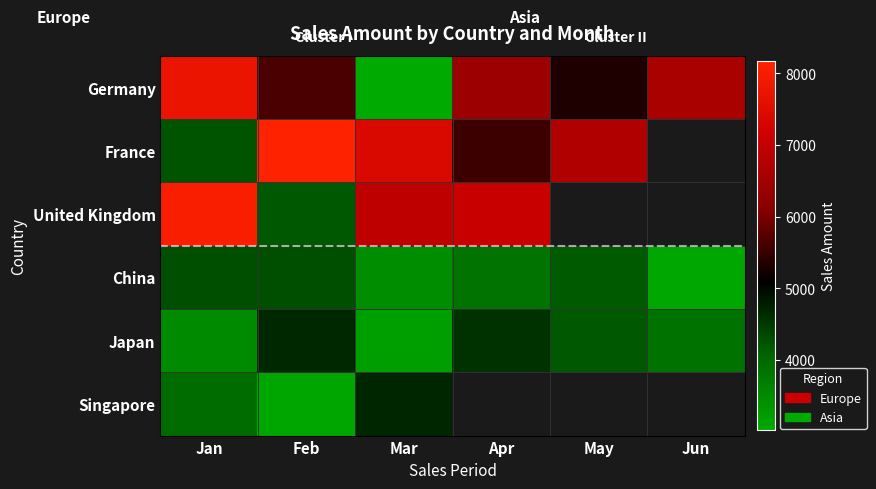

At which category is the sum across all series the highest?

Jan